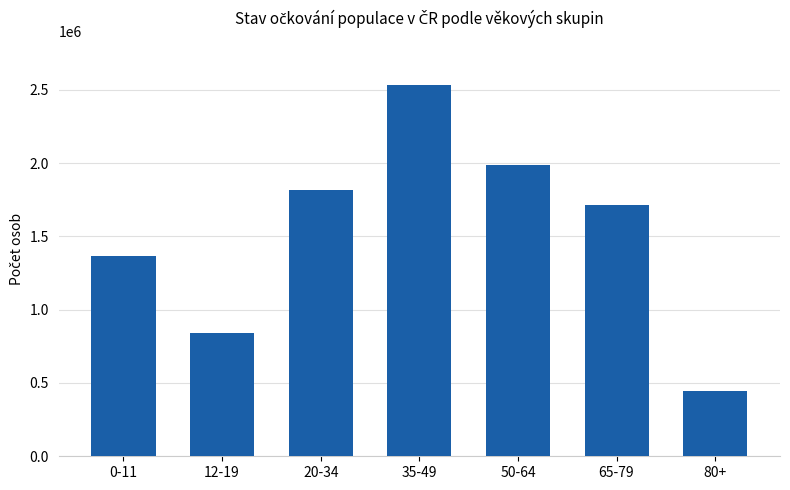

Between 35-49 and 0-11, which is larger?

35-49